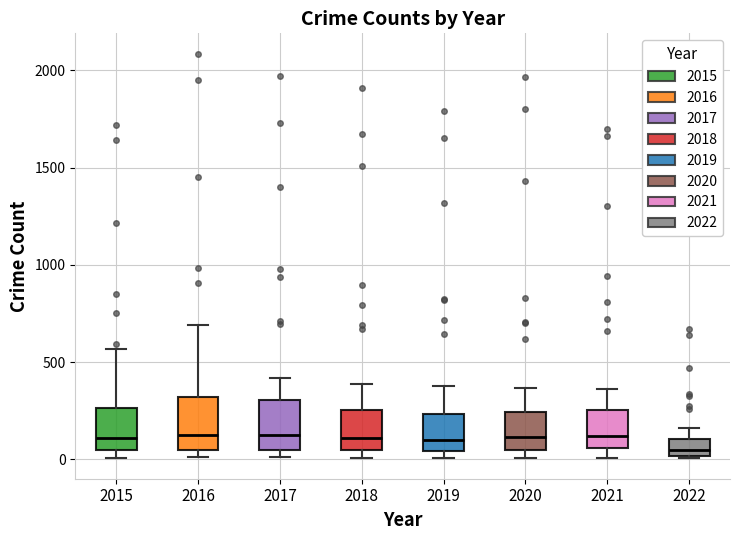

Reading left to right, read every box against the y-axis: the position of its median line, the range the box covers, and the ends of its whiskers. The values are not printed on the chart, so give them approximately, as read against the axis.

2015: median 100, box 50 to 250, whiskers 0 to 550
2016: median 150, box 50 to 300, whiskers 0 to 700
2017: median 100, box 50 to 300, whiskers 0 to 400
2018: median 100, box 50 to 250, whiskers 0 to 400
2019: median 100, box 50 to 250, whiskers 0 to 400
2020: median 100, box 50 to 250, whiskers 0 to 350
2021: median 100, box 50 to 250, whiskers 0 to 350
2022: median 50, box 0 to 100, whiskers 0 to 150